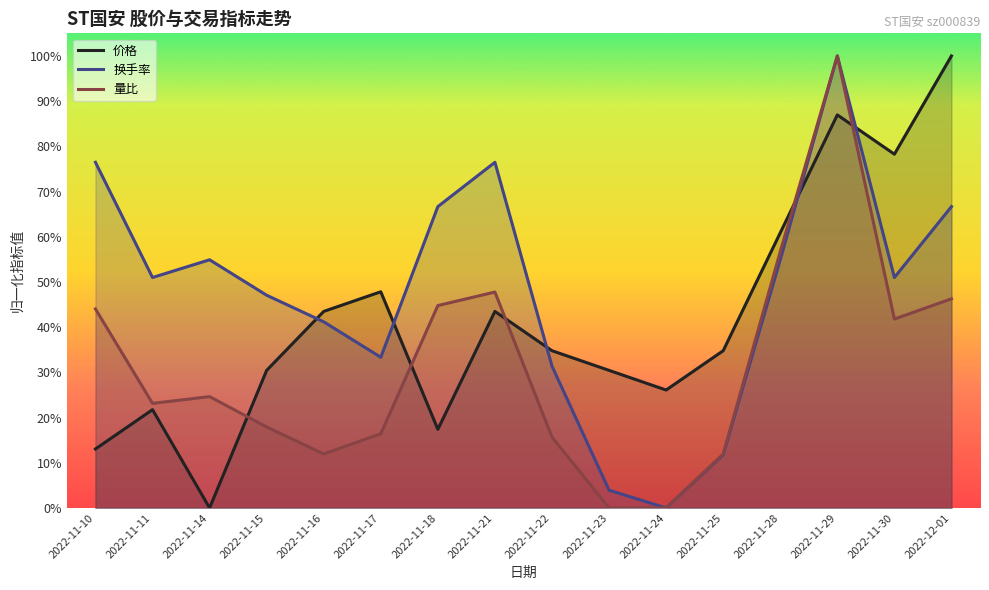

What is the difference between the maximum and minimum values in the 换手率 series?

1.0